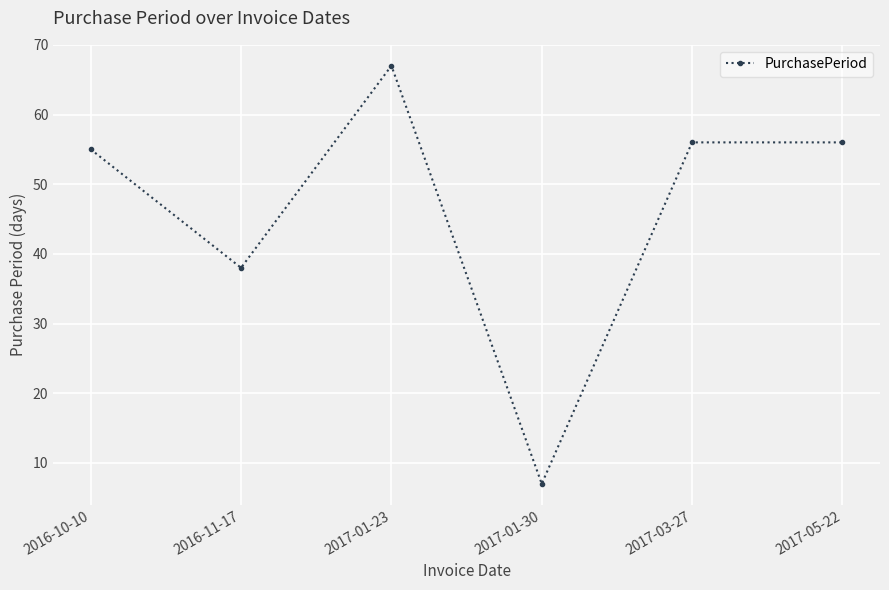

What is the smallest value displayed?

7